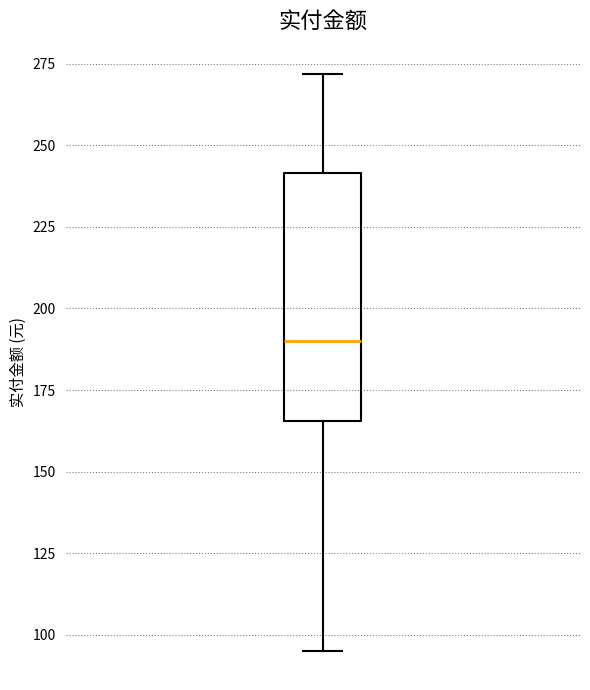

Read this box plot against the y-axis: the position of the median line, the range covered by the box, and the ends of both whiskers. The values are not printed on the chart, so give them approximately, as read against the axis.

median 190, box 165 to 240, whiskers 95 to 270